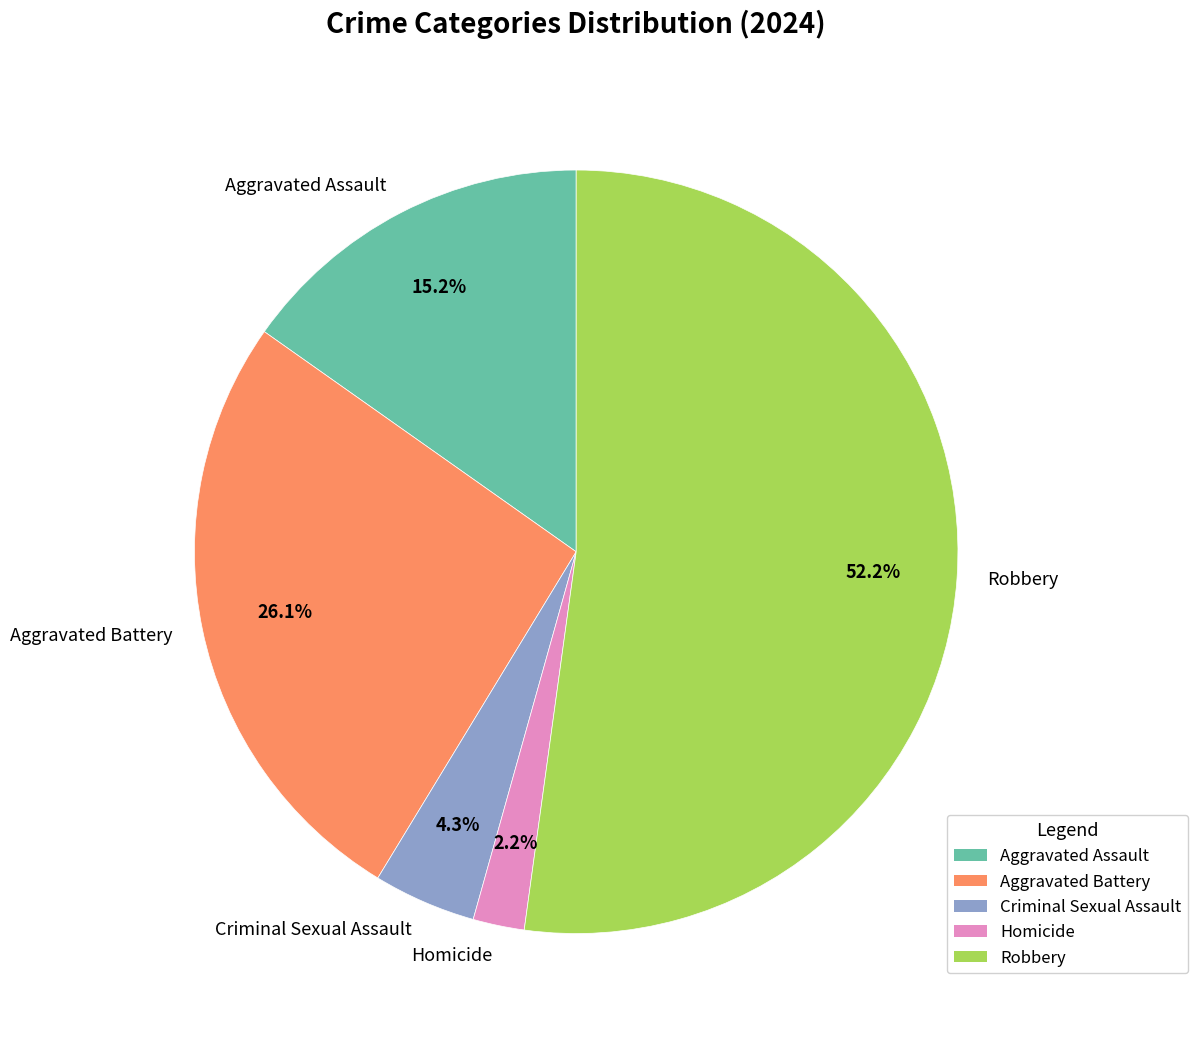

Which has a higher value, Aggravated Assault or Homicide?

Aggravated Assault